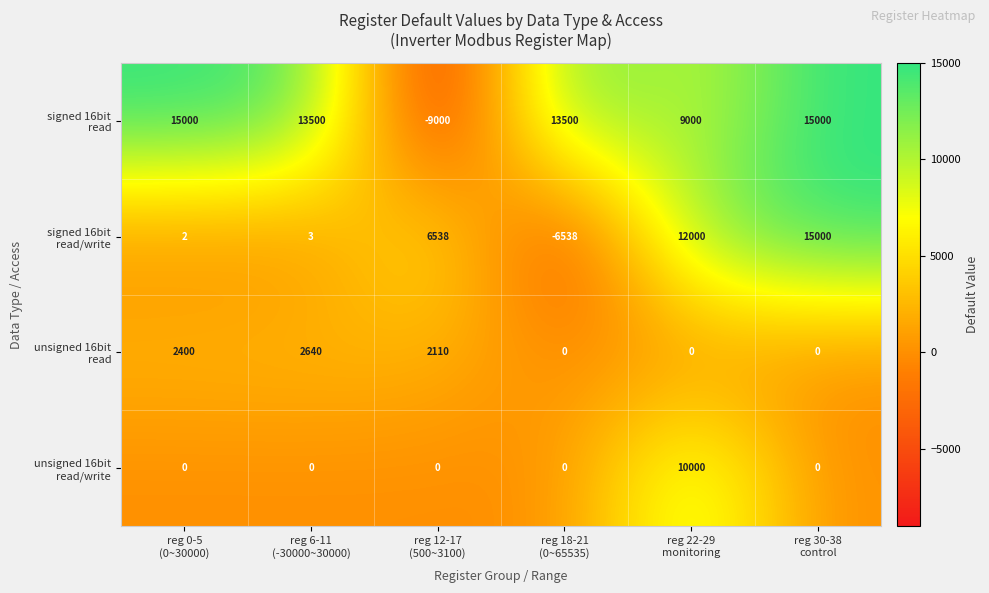

What is the minimum value shown in the chart?

-9000